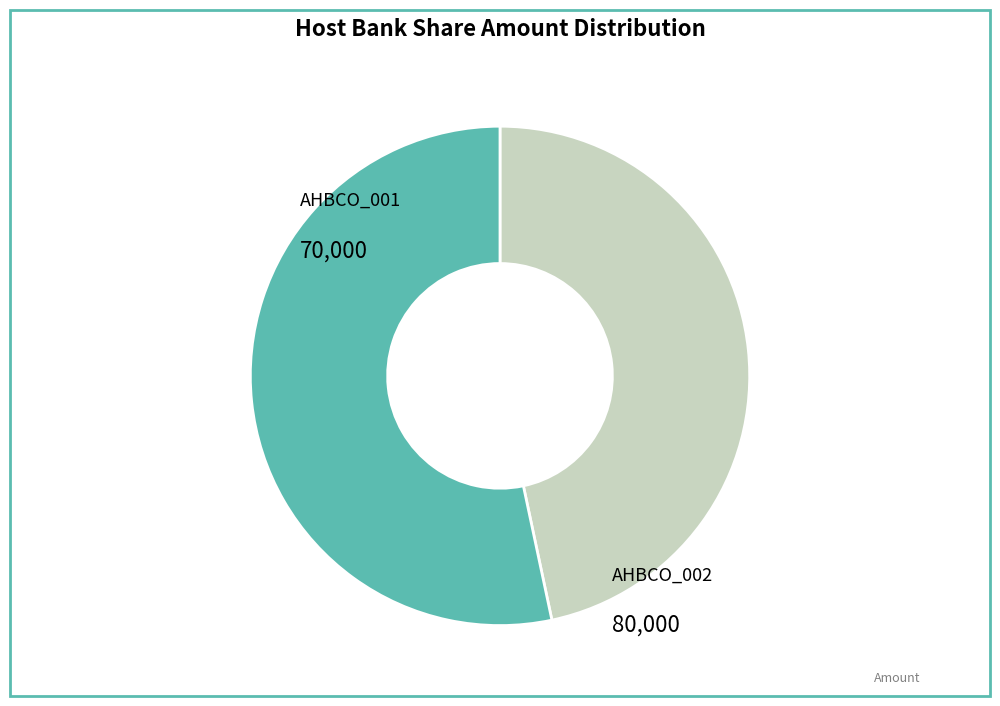

To the nearest percent, what percentage of the pie is AHBCO_001?

47%